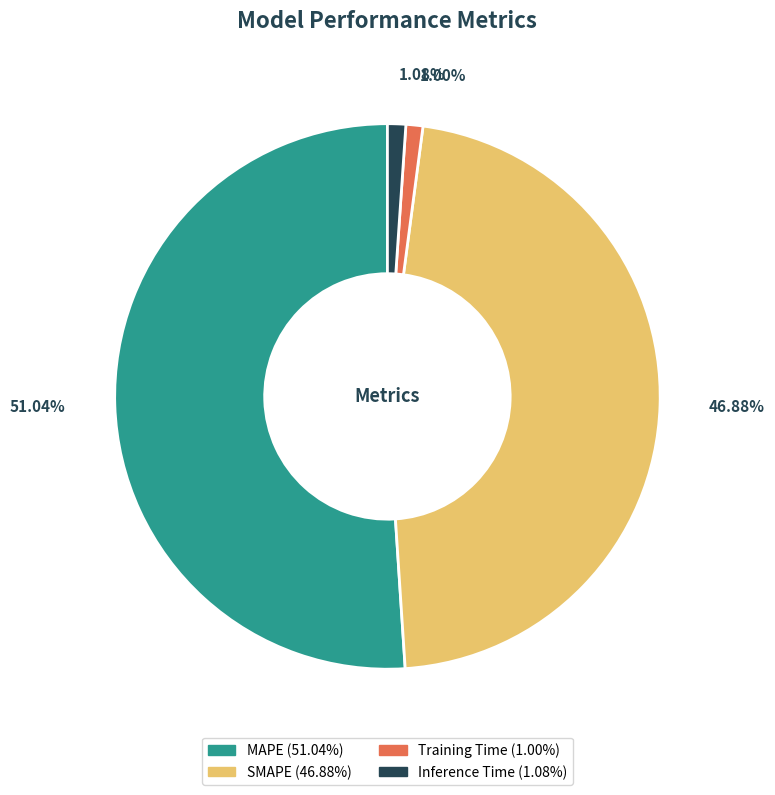

Is the sum of SMAPE and MAPE greater than half?

Yes